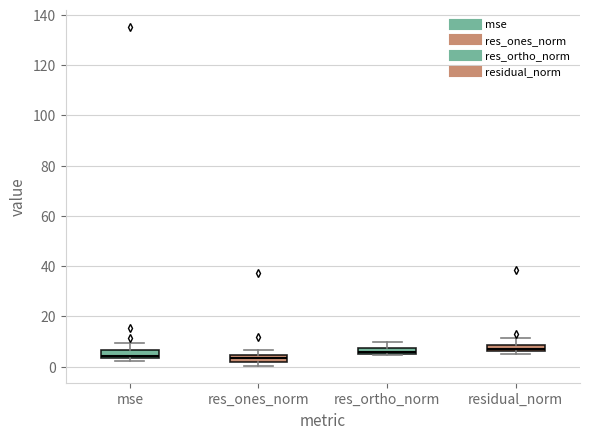

Where does the upper whisker of the box for res_ortho_norm end on the y-axis? The values are not printed on the chart, so give them approximately, as read against the axis.

10